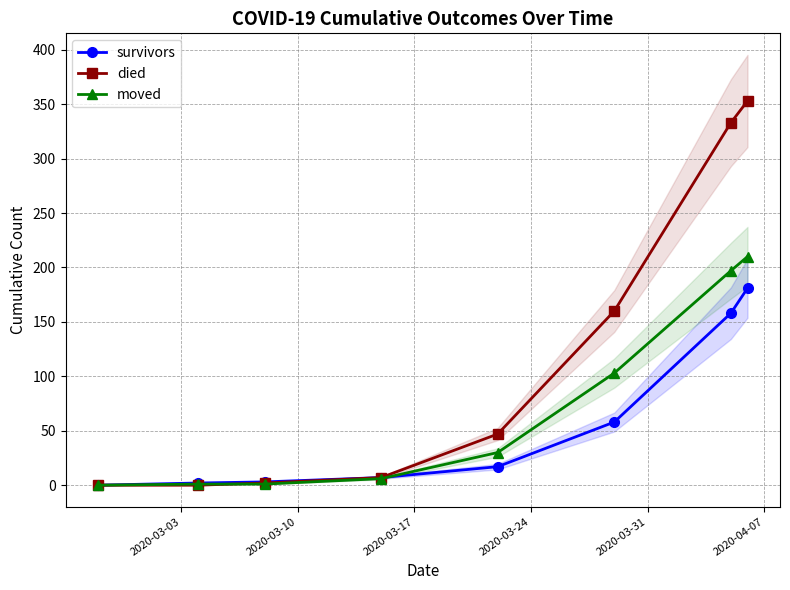

Reading right to left, list all the values displayed in this chart.

survivors: 181	158	58	17	7	3	2	0
died: 353	333	160	47	7	2	0	0
moved: 210	197	103	30	6	1	1	0